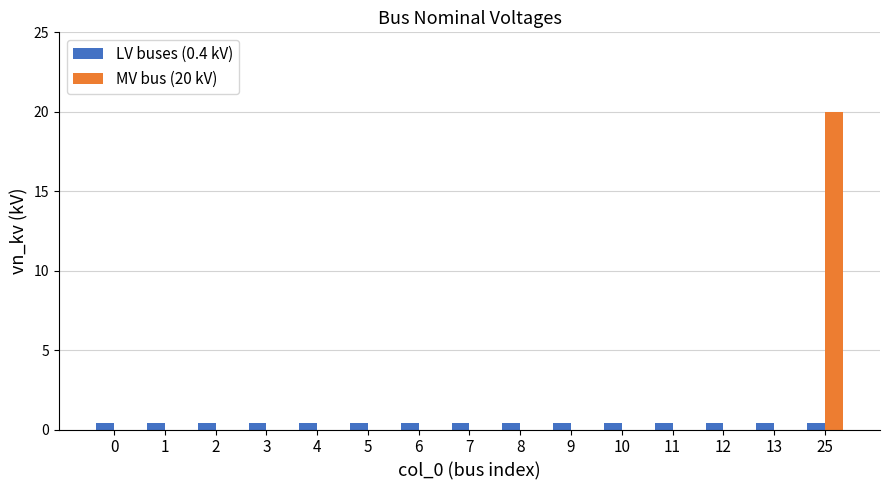

Count the number of data series in this chart.

2